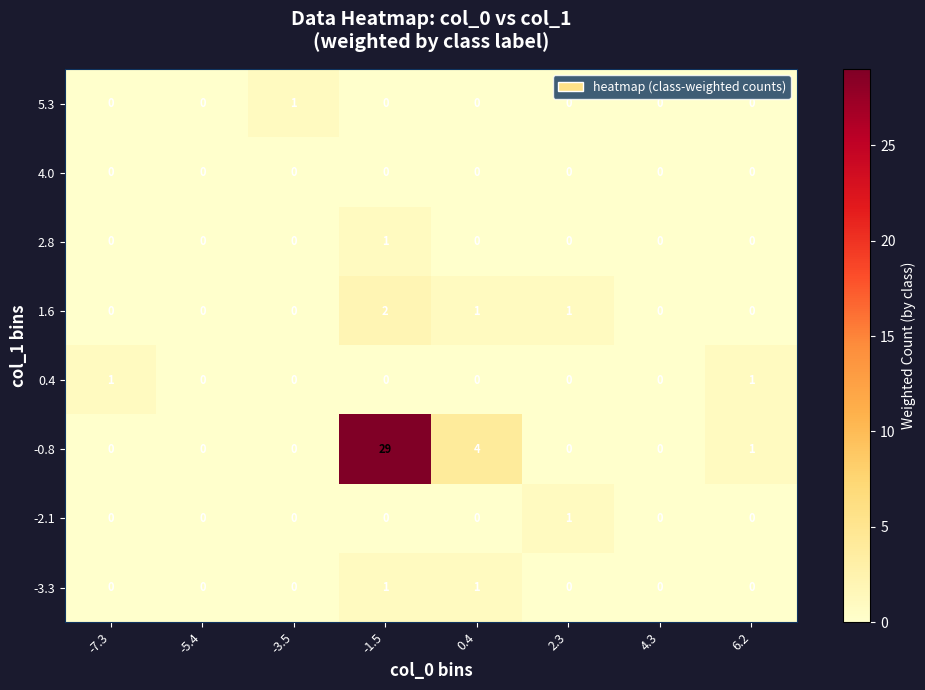

At which label does -2.1 reach its peak?

2.3